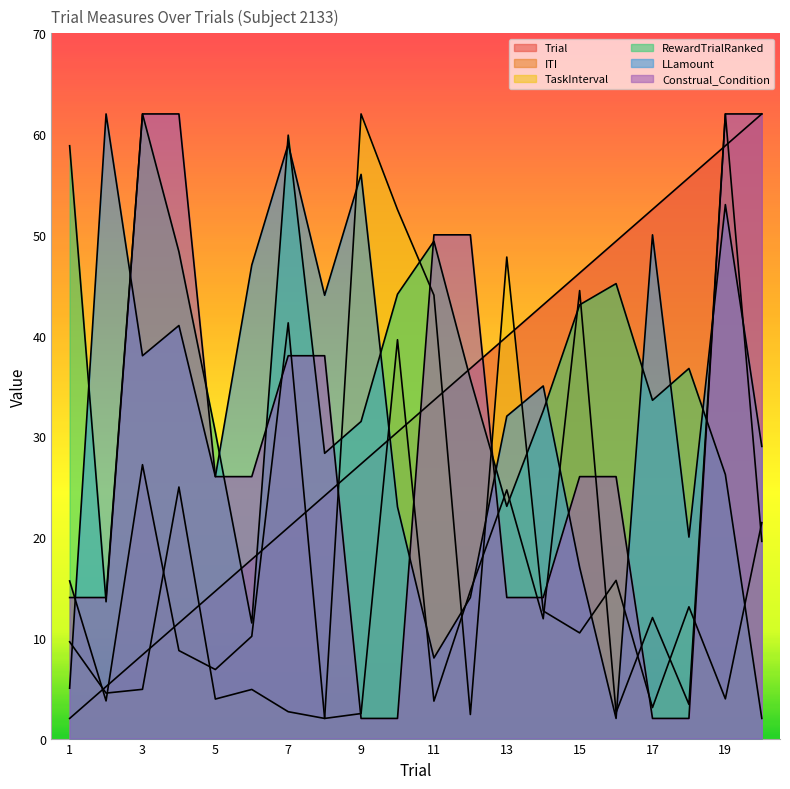

Is the value of ITI at 9 greater than the value of TaskInterval at 6?

No